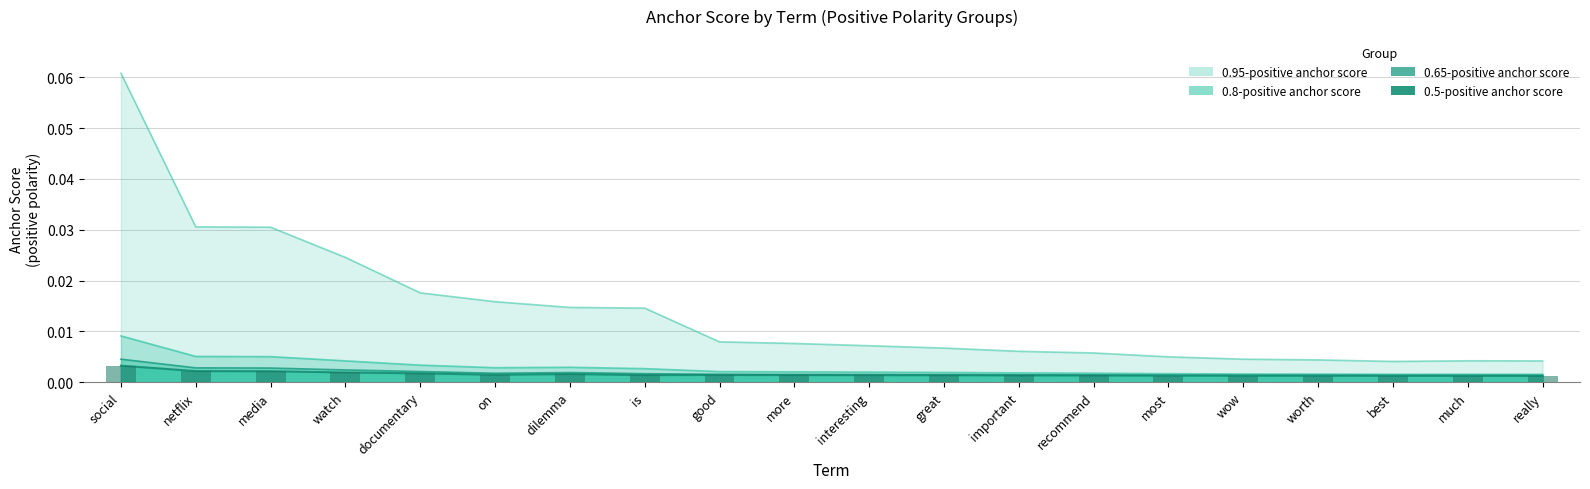

Which category has the highest value in the 0.95-positive anchor score series?

social